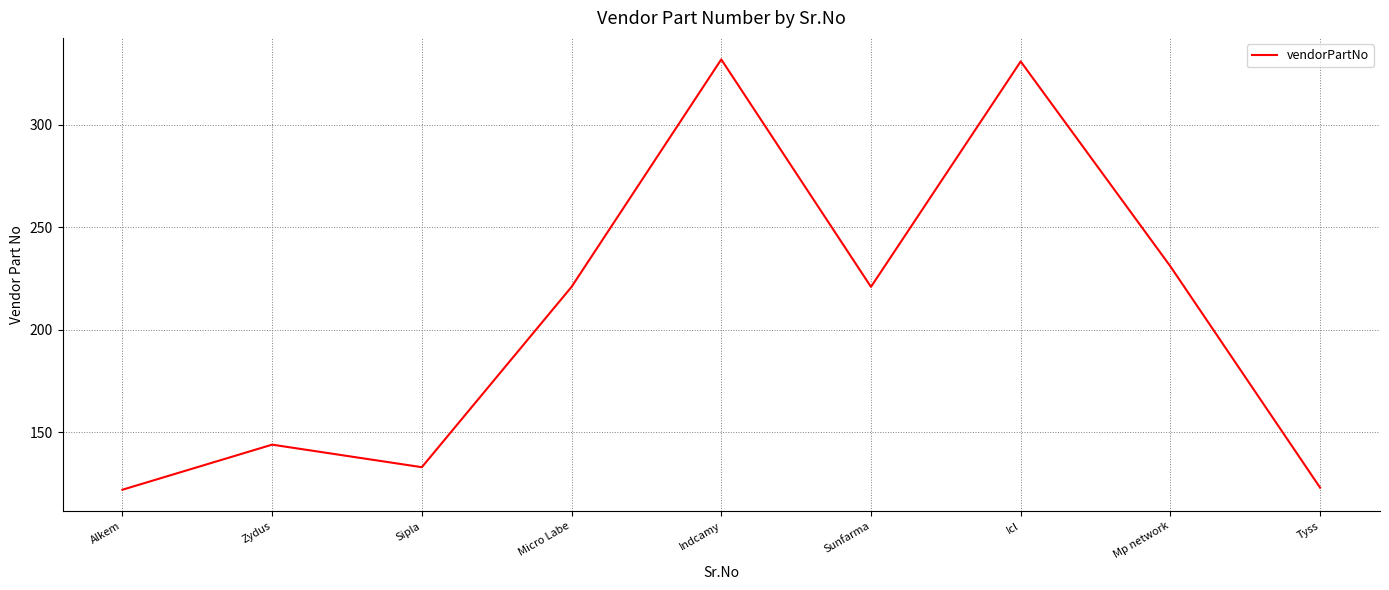

True or false: the data shows 231 at Mp network.

True